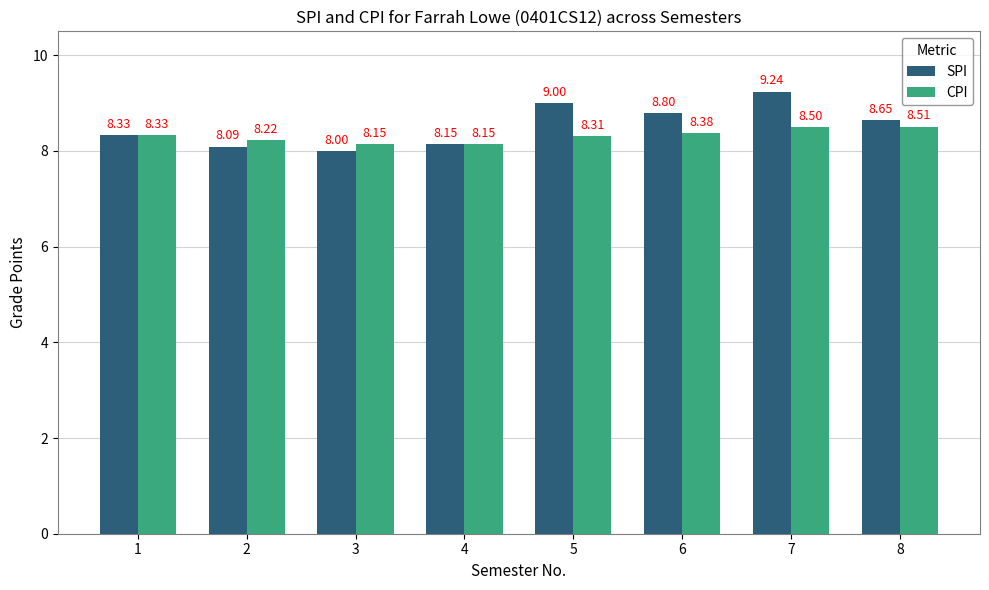

How many bars are there in each group?

2